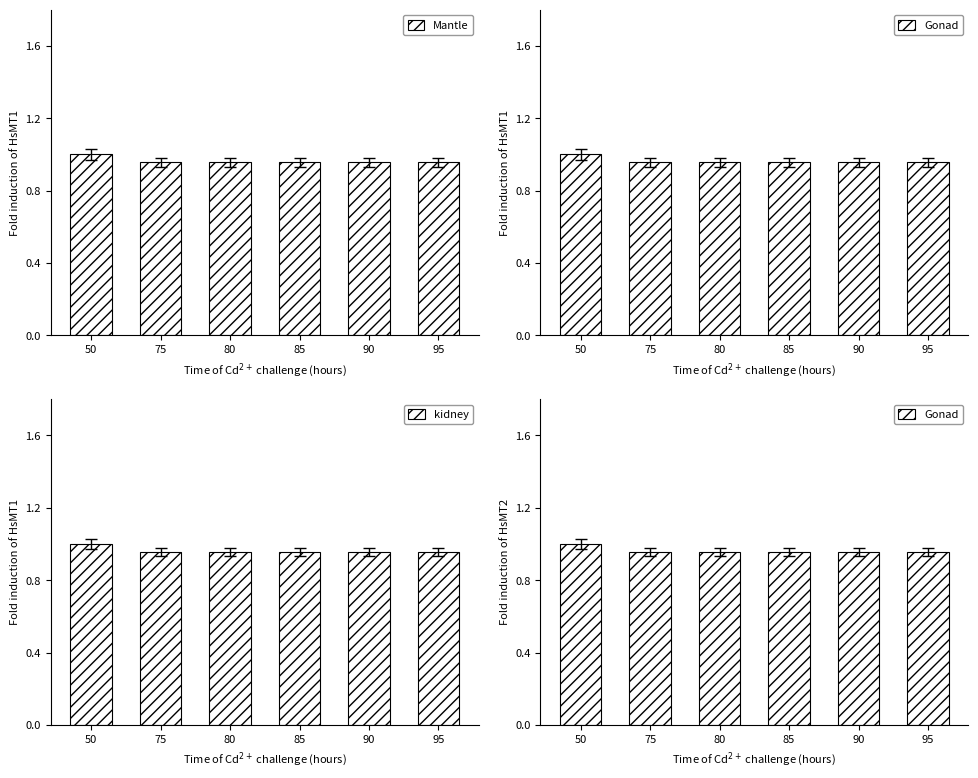

What is the sum of the values at 75 and 80?

1.9